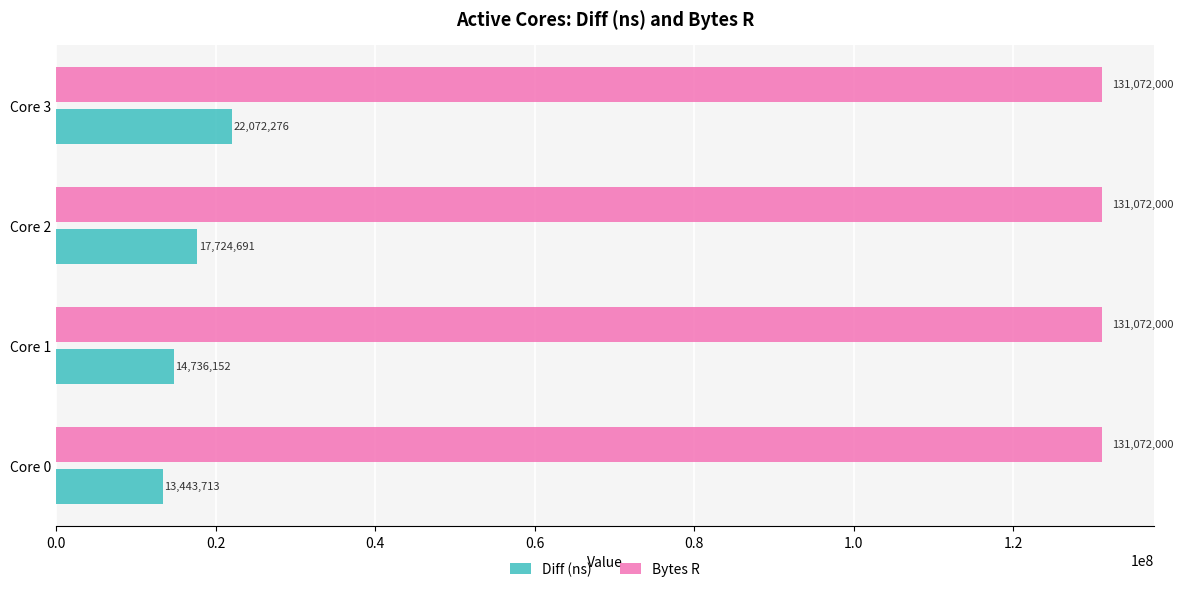

Between Core 2 and Core 3, which series saw the biggest shift?

Diff (ns)